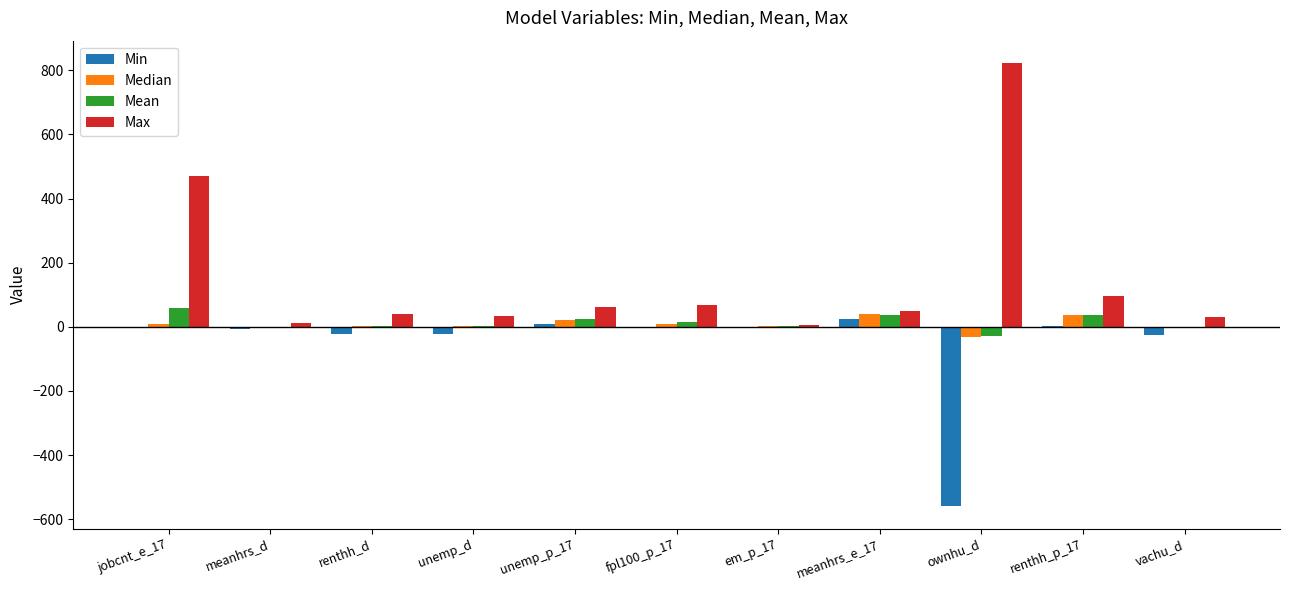

Count the number of data series in this chart.

4